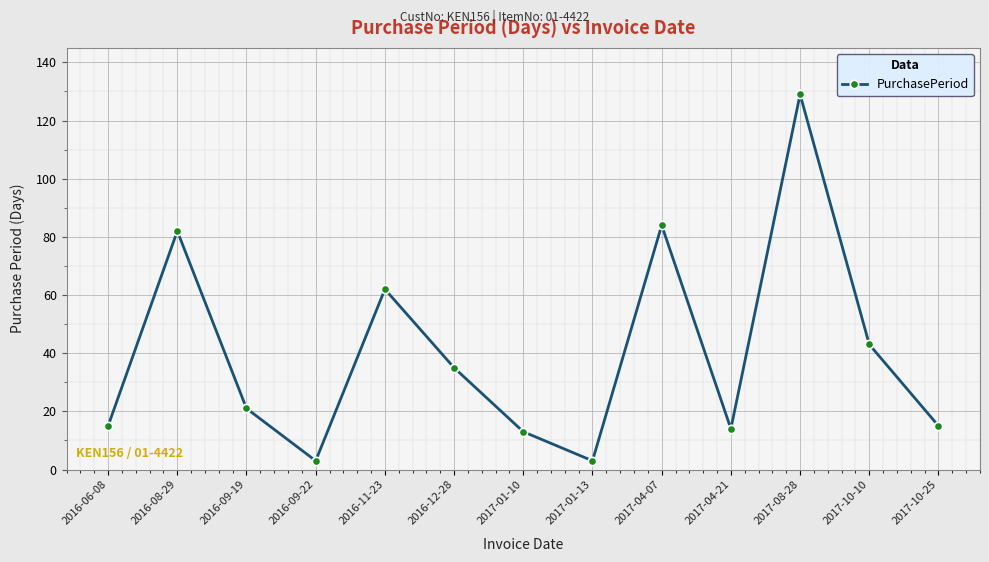

At which label is the value closest to 66?

2016-11-23